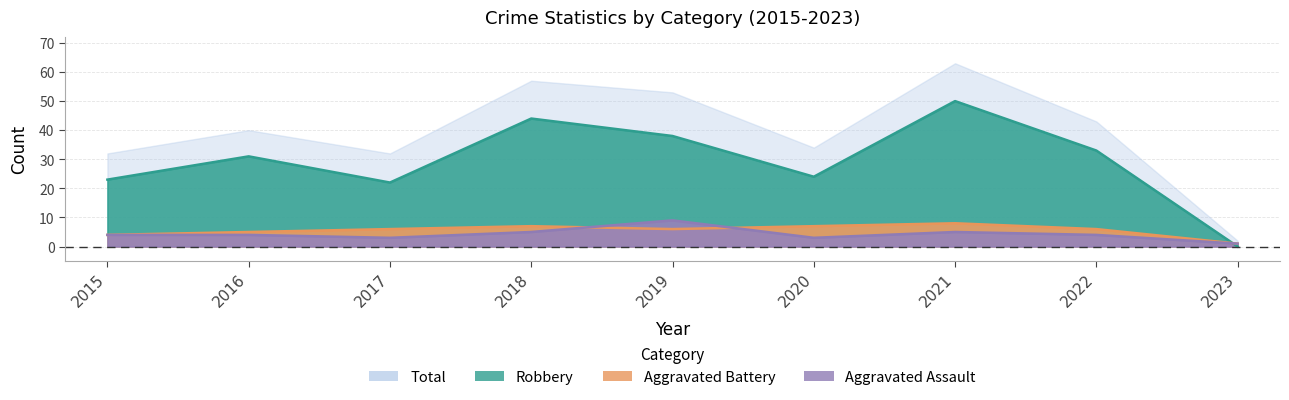

What is the difference between the maximum and minimum values in the Aggravated Assault series?

8